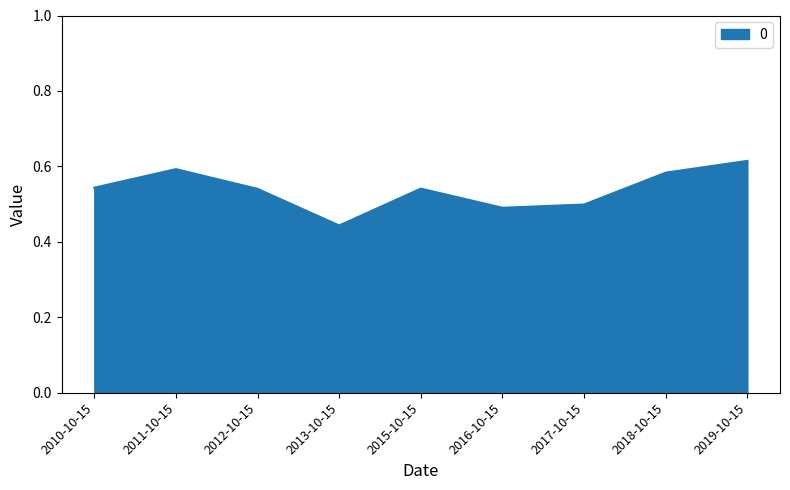

Which label corresponds to the largest value in the chart?

2019-10-15